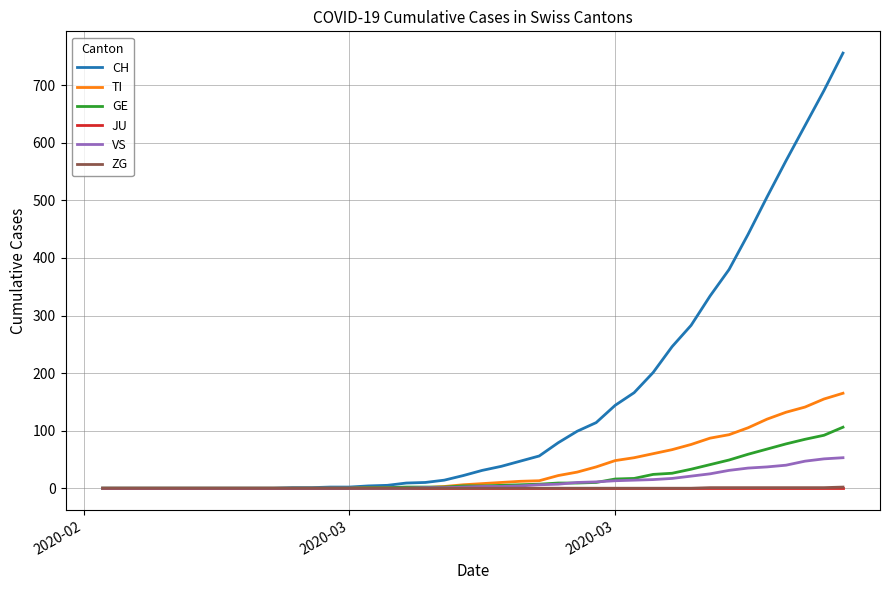

Which series has the widest spread of values?

CH